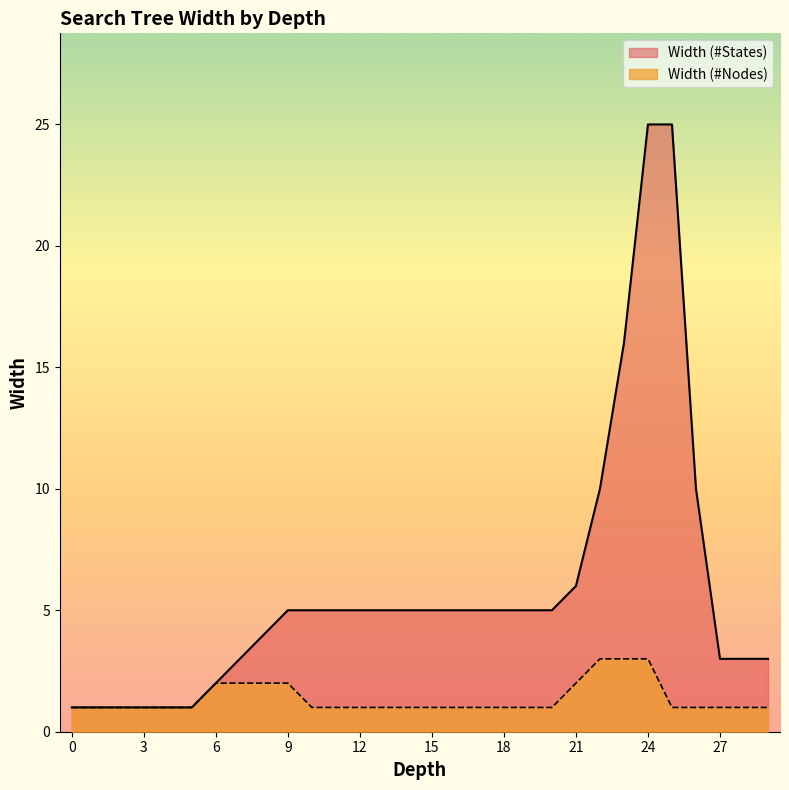

Between 22 and 17, which is larger?

22